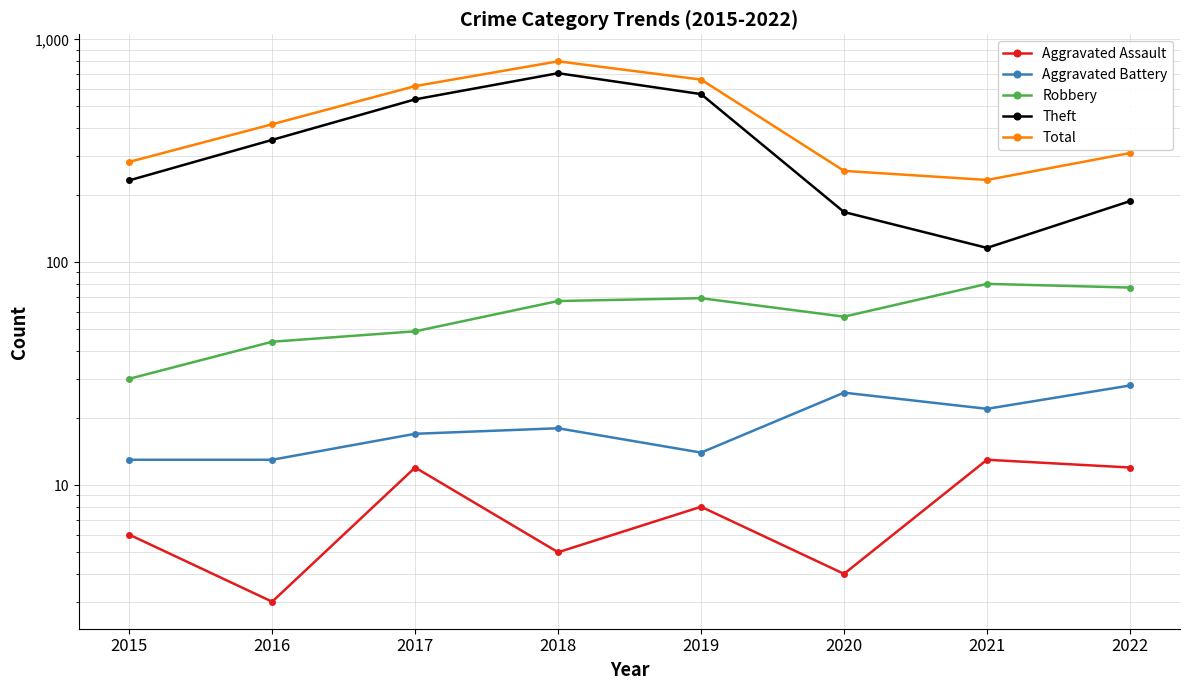

At which category does Aggravated Battery reach its first local peak?

2018